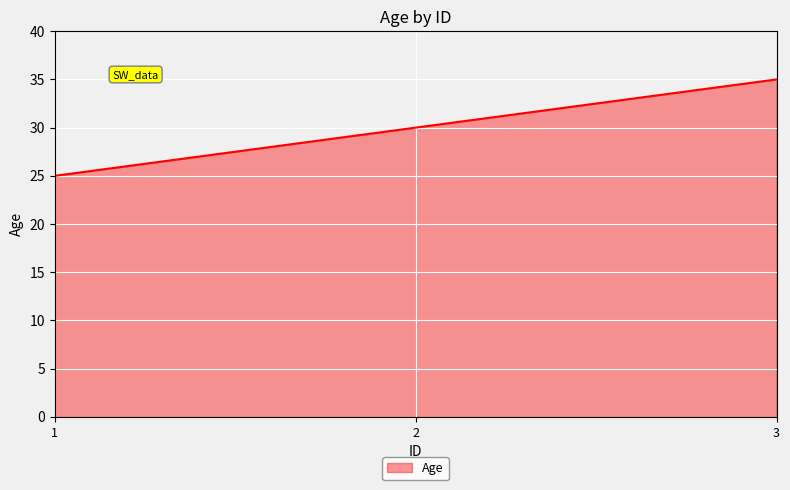

Is it true that the value at 3 is 11?

False